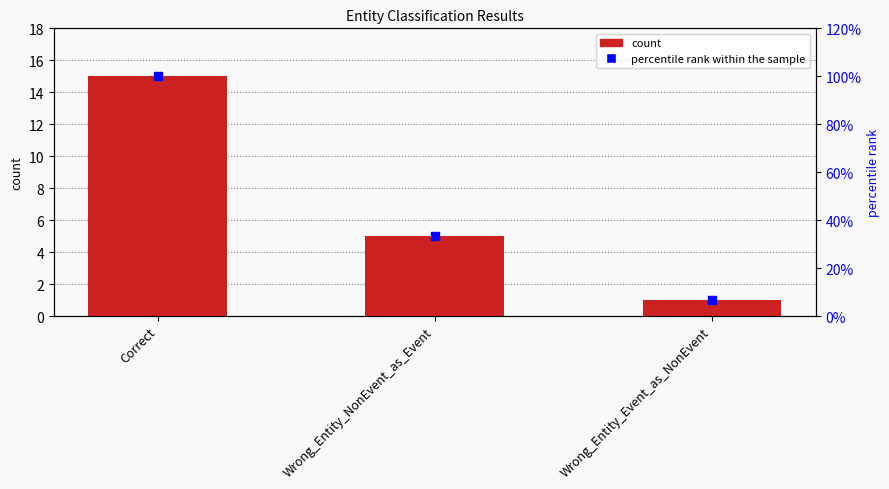

Which series has the widest spread of Y values?

percentile rank within the sample